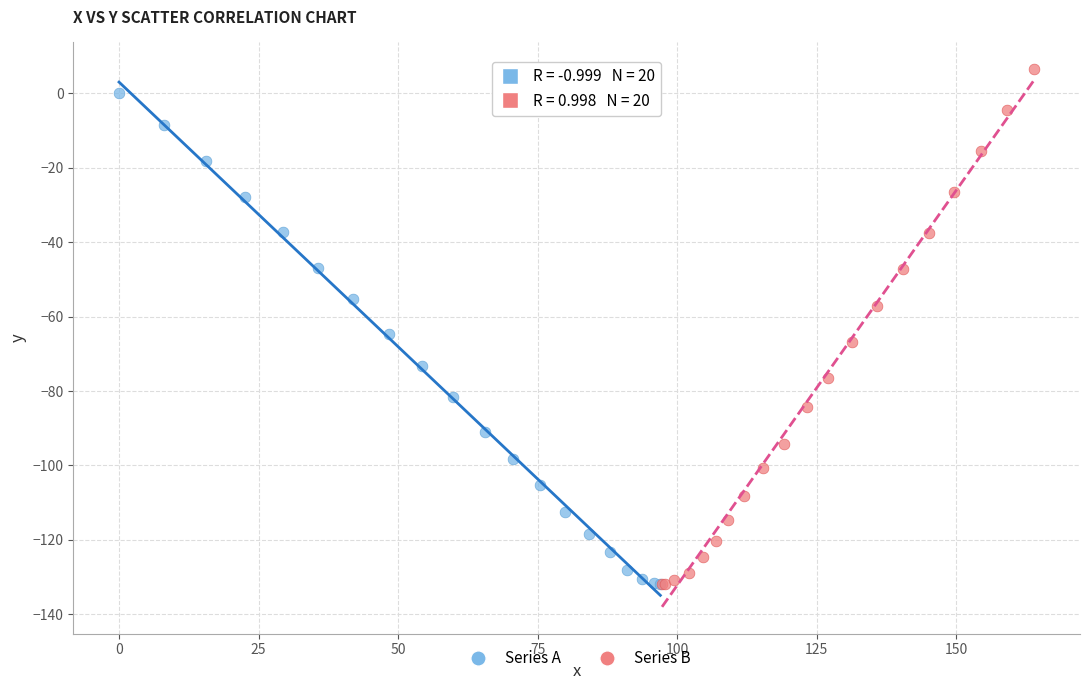

Which series contains the highest Y value?

Series B